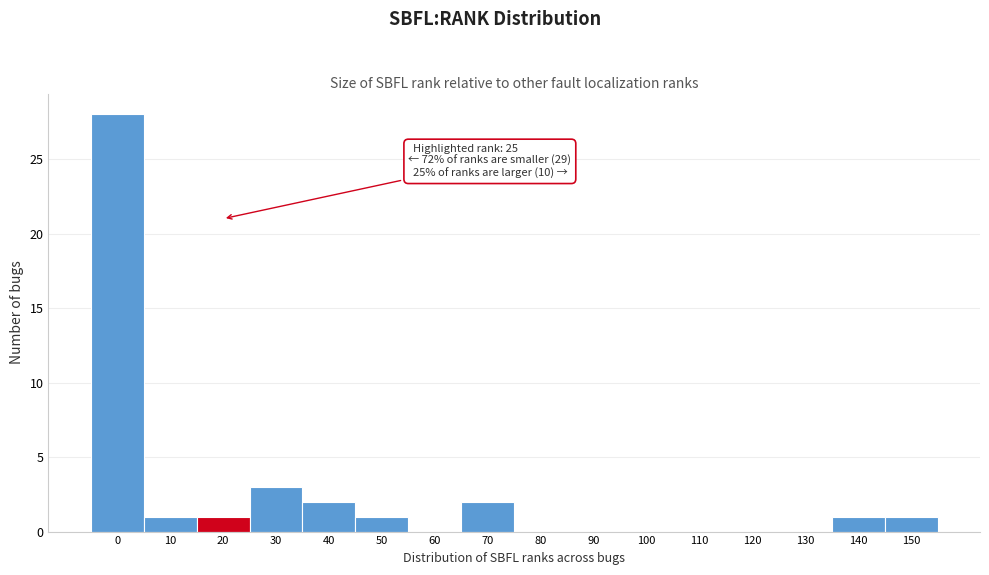

Reading left to right, transcribe all the data shown in this chart.

0=28	10=1	20=1	30=3	40=2	50=1	60=0	70=2	80=0	90=0	100=0	110=0	120=0	130=0	140=1	150=1